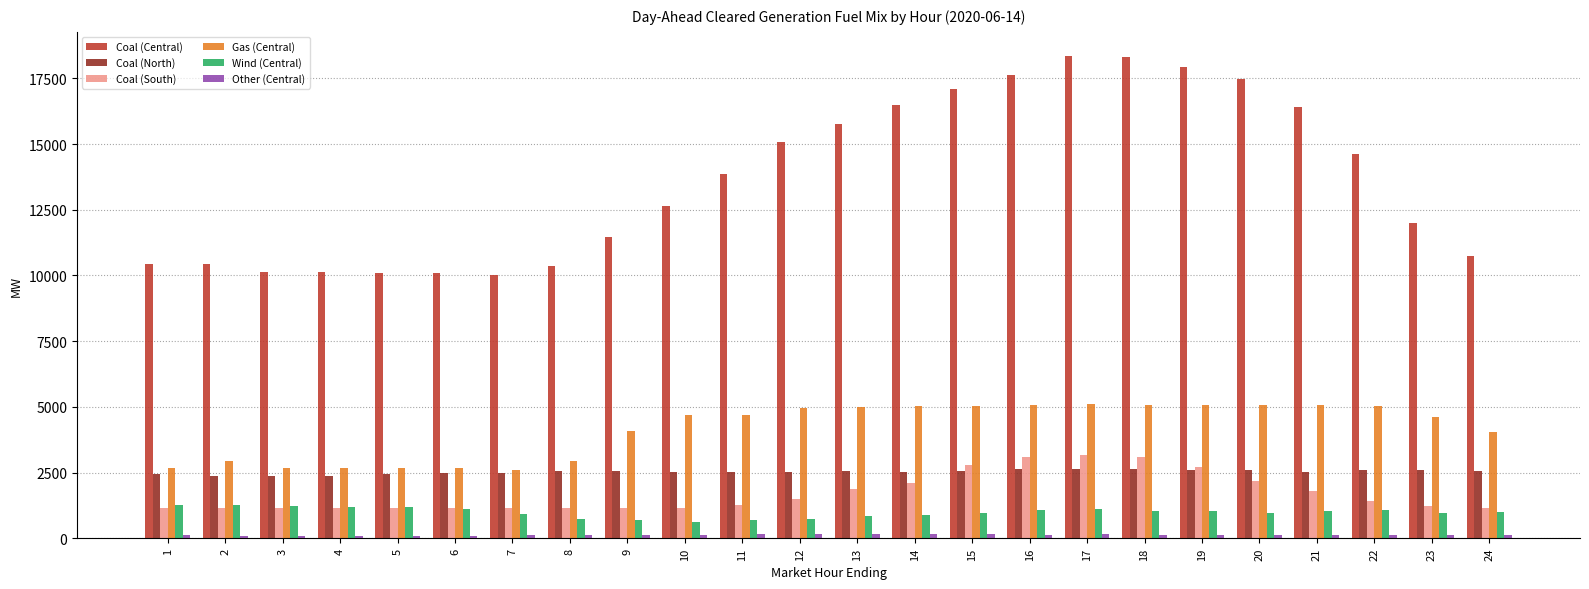

The value of Gas (Central) at 12 is 2799.2. True or false?

False